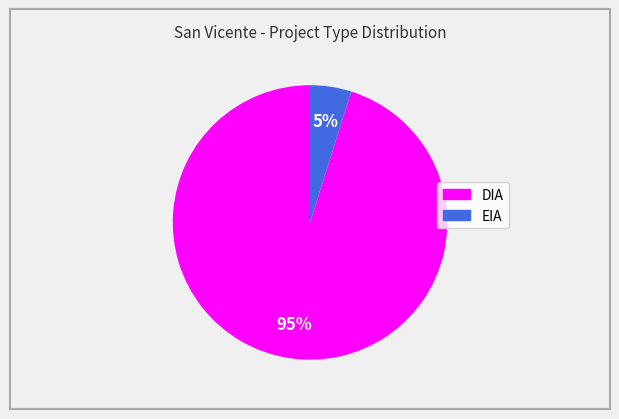

Which slice is the largest?

DIA